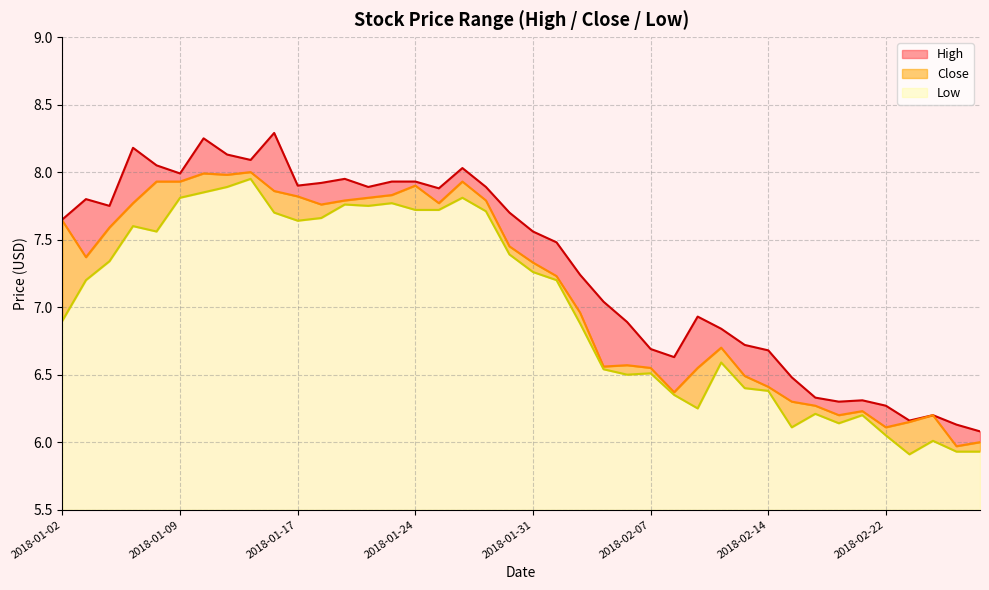

Which series has the largest total across all categories?

High